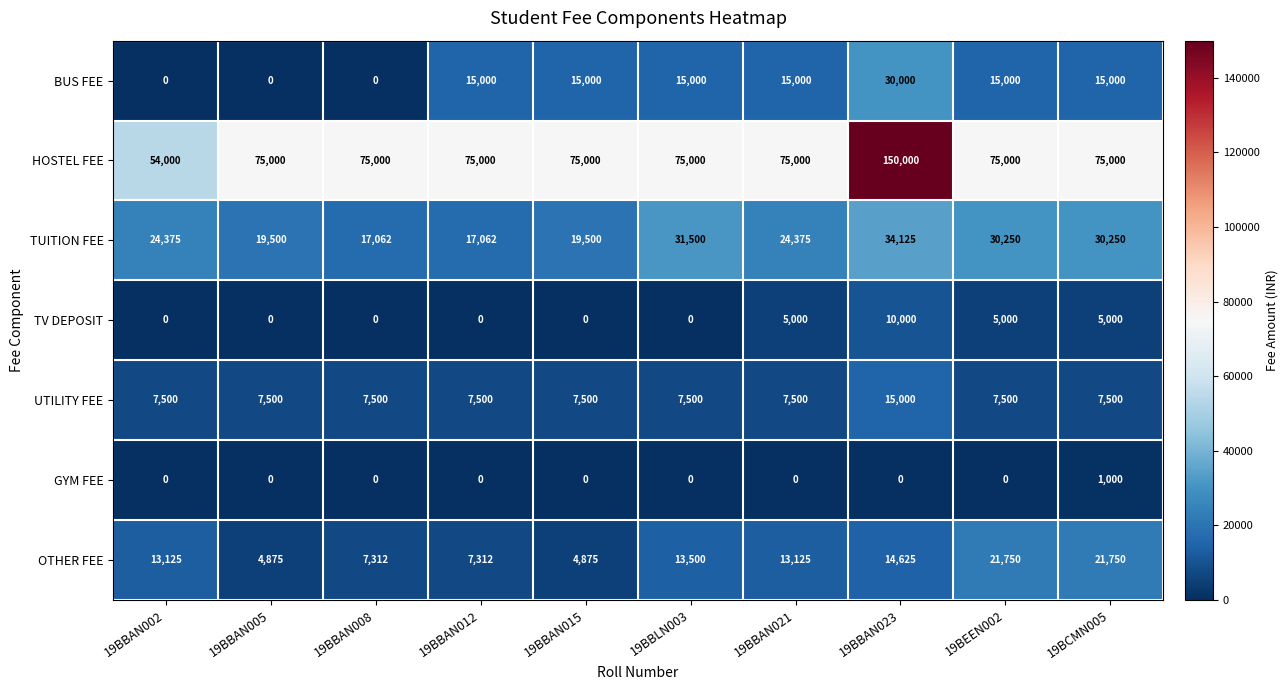

How many categories are shown in the chart?

10